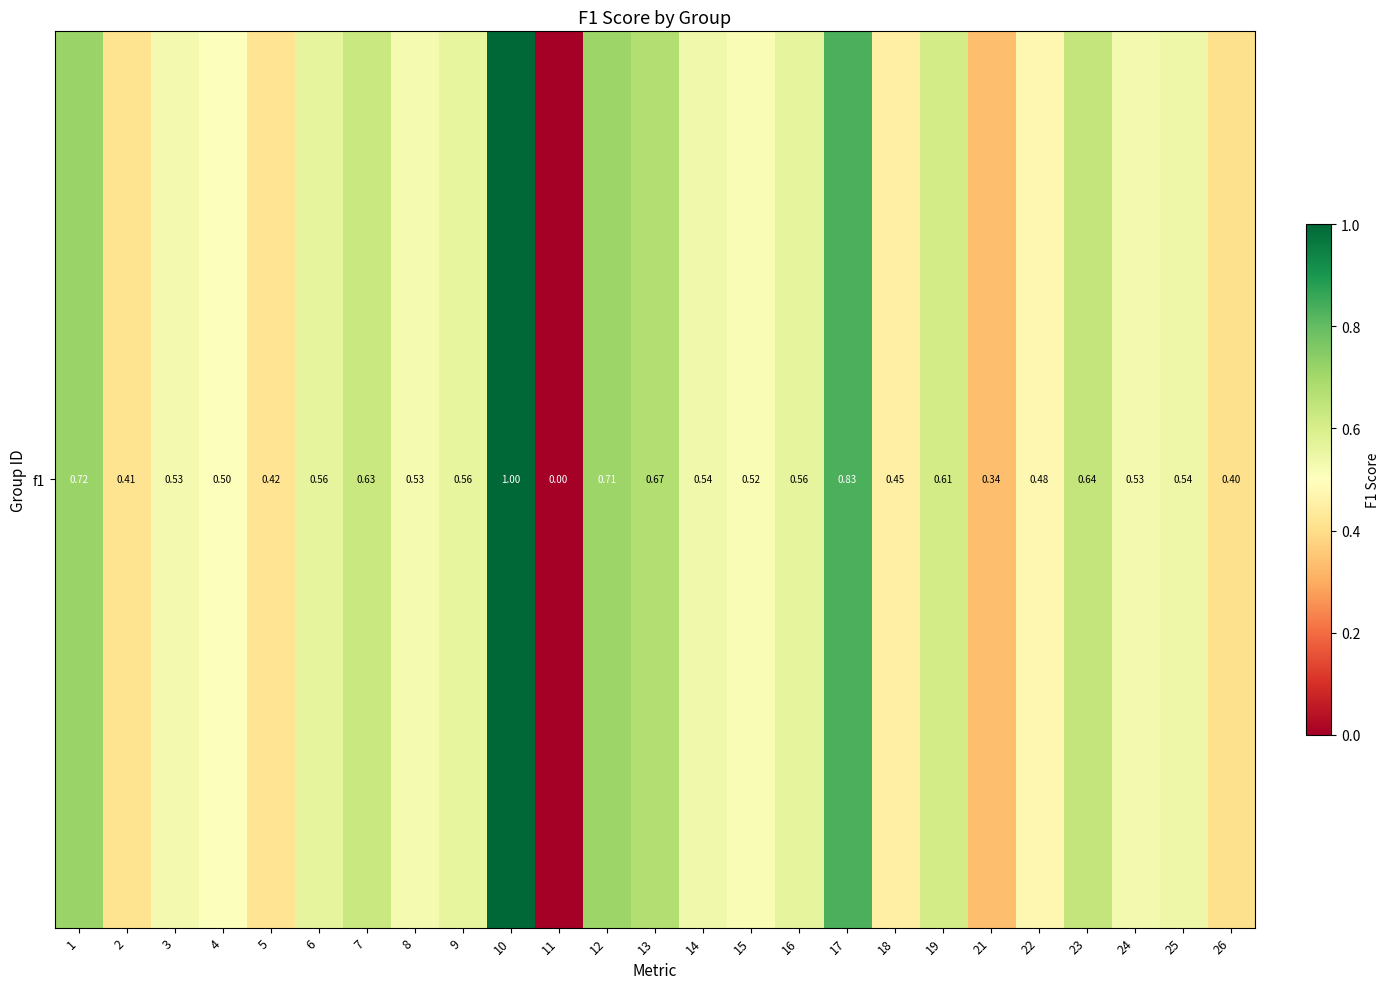

What is the approximate value at 13?

0.7